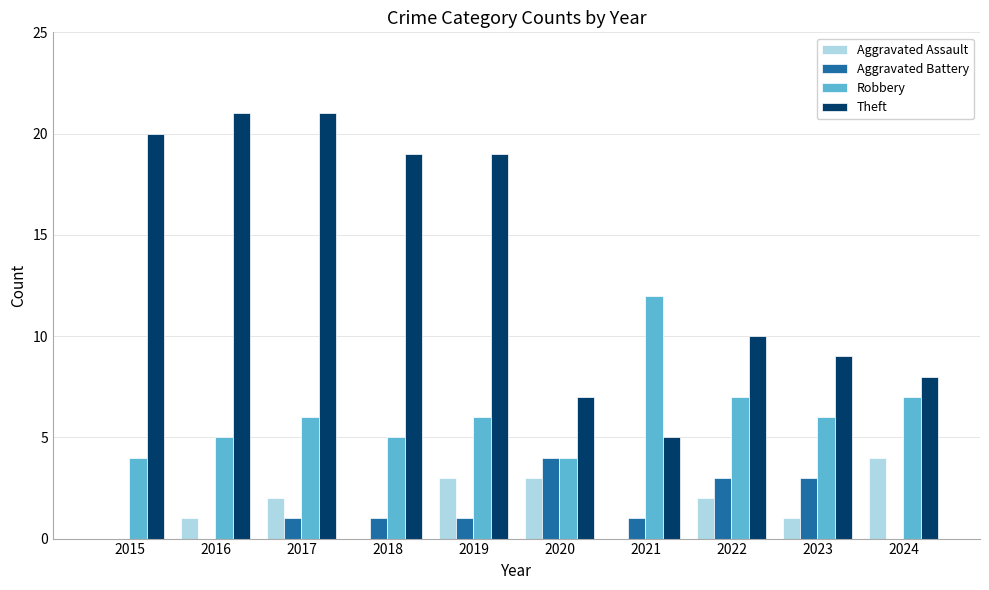

What is the sum of the Aggravated Assault values at 2023 and 2020?

4